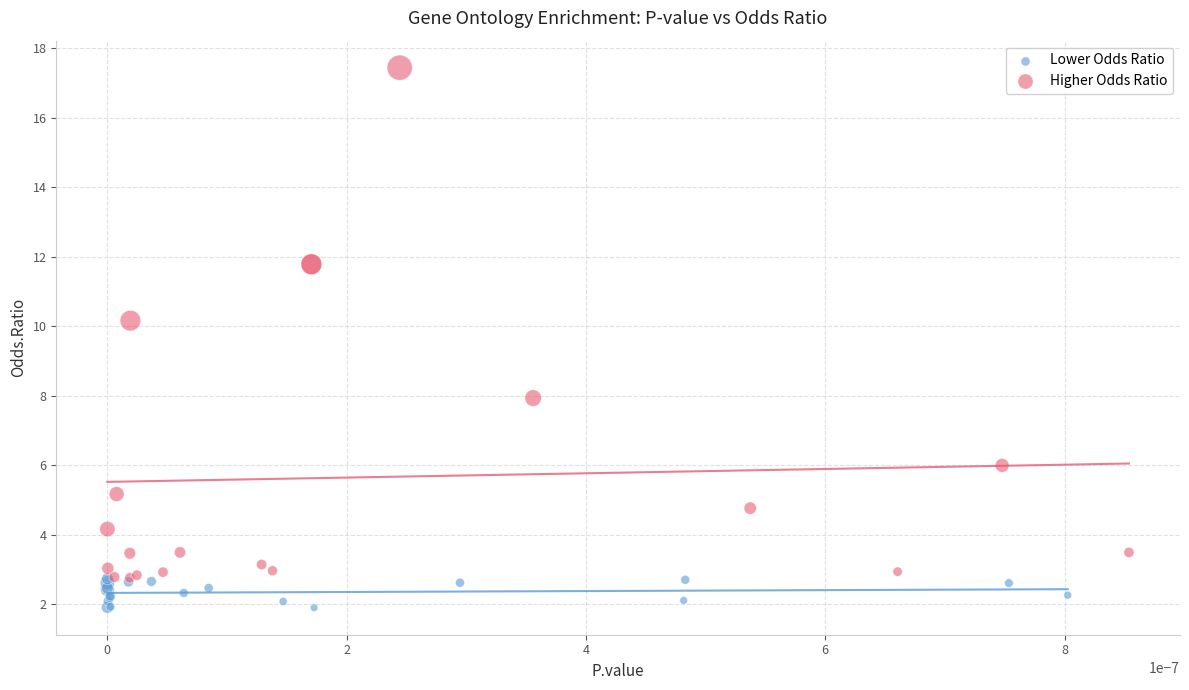

Which series contains the lowest Y value?

Lower Odds Ratio